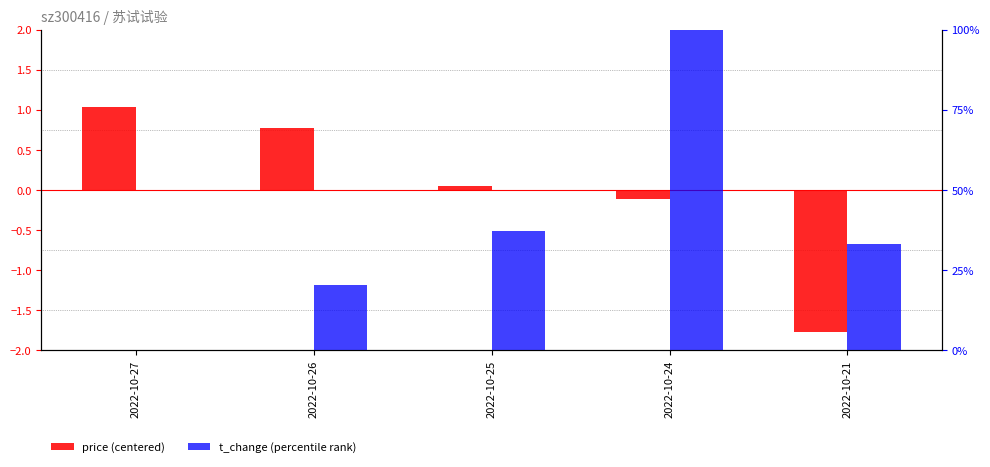

What is the total value across all series at 2022-10-25?

37.5